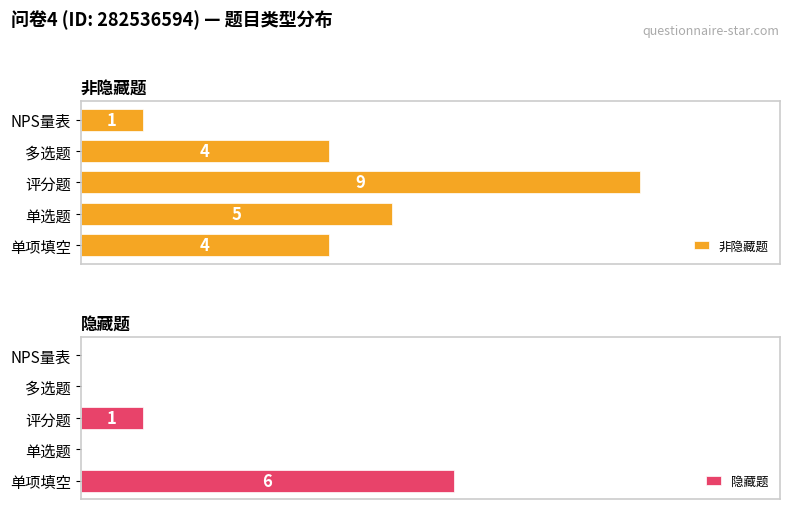

Which category has the highest value in the 非隐藏题 series?

评分题